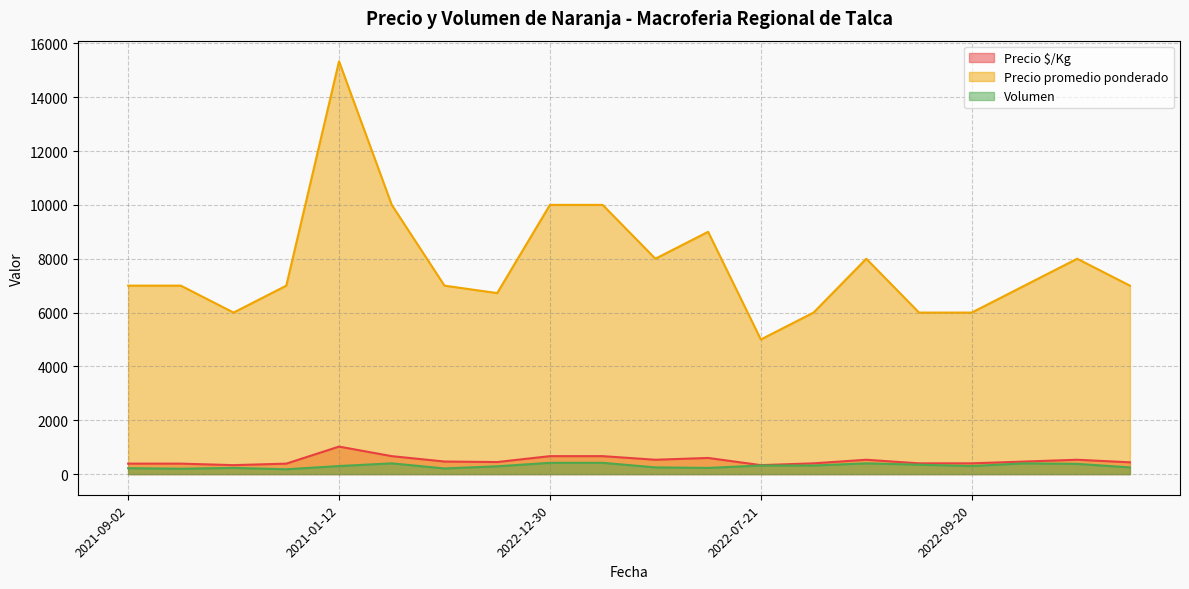

Which series has the largest total across all categories?

Precio promedio ponderado